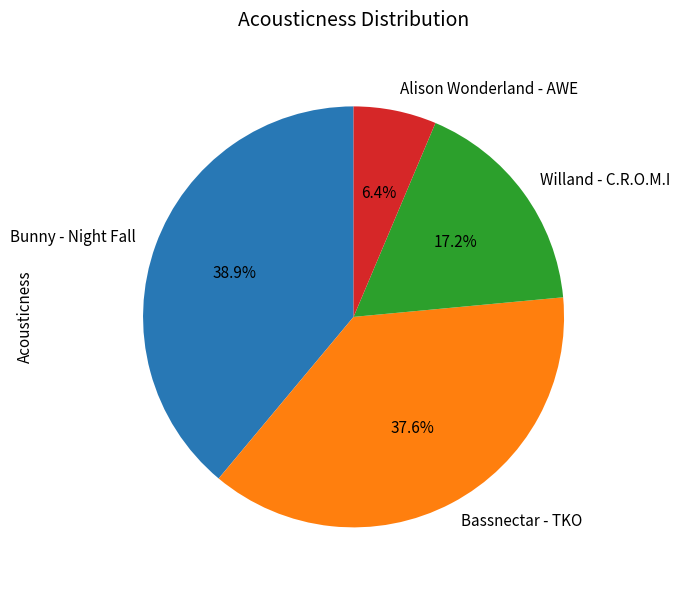

How many segments does this pie chart have?

4